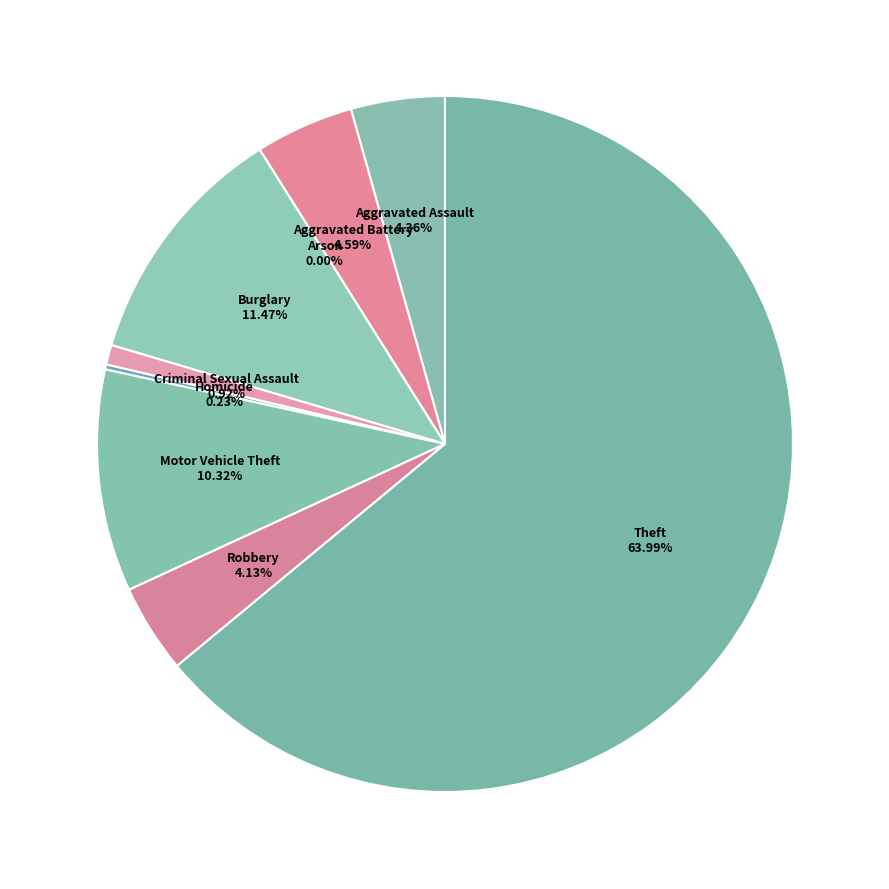

Is the sum of Criminal Sexual Assault and Theft greater than half?

Yes